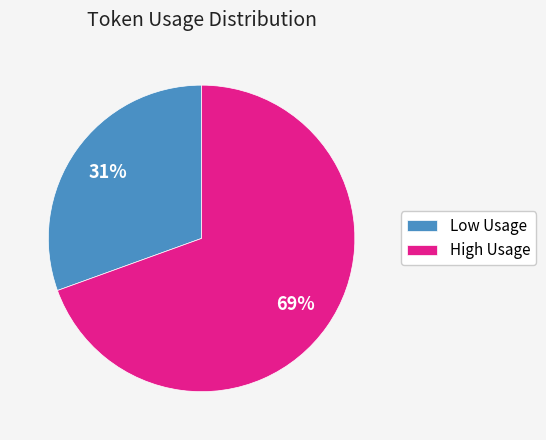

Is it true that Low Usage is 31% of the pie?

True